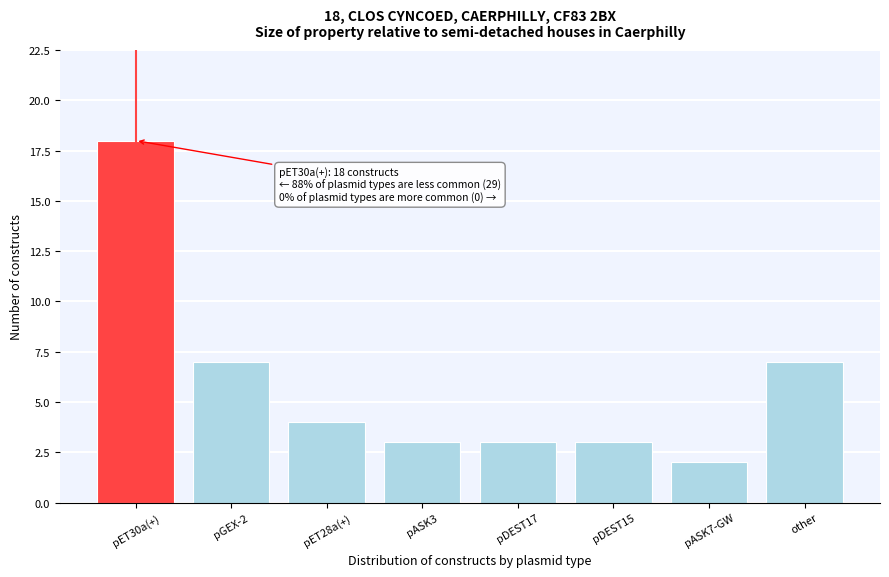

Reading right to left, extract all data points from this chart.

7	2	3	3	3	4	7	18